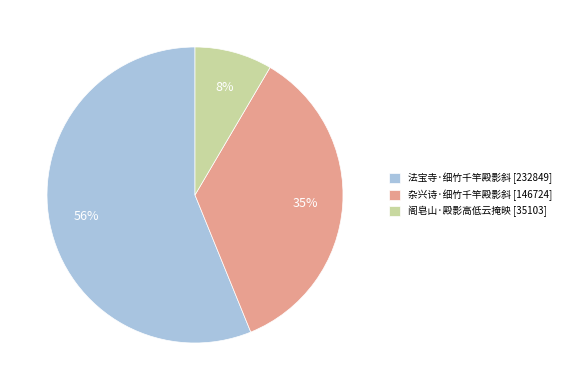

True or false: 法宝寺·细竹千竿殿影斜 accounts for 69% of the total.

False